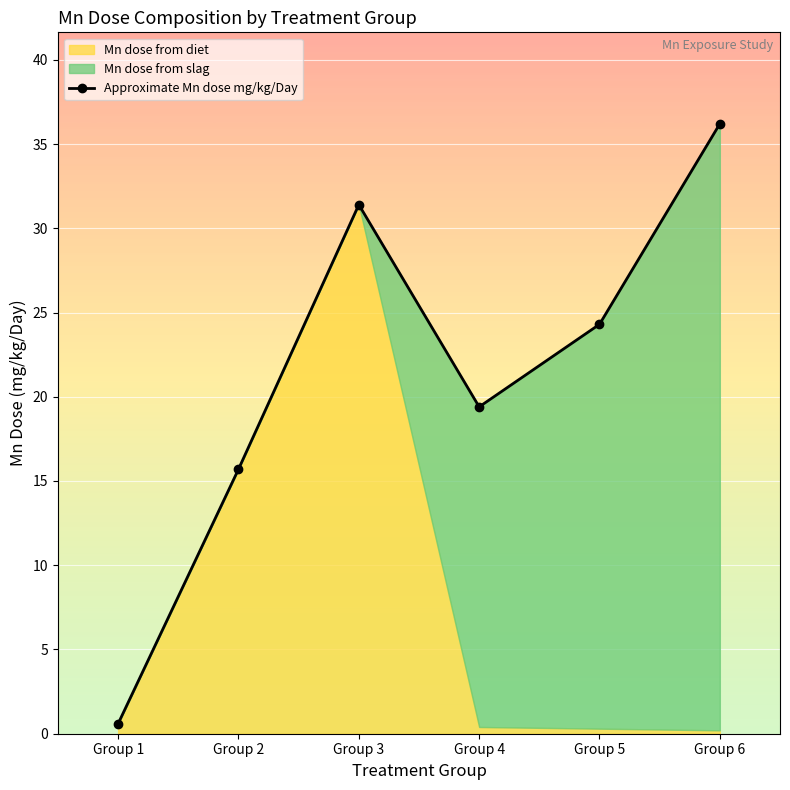

Reading right to left, list all the values displayed in this chart.

36.2	24.3	19.4	31.4	15.7	0.6